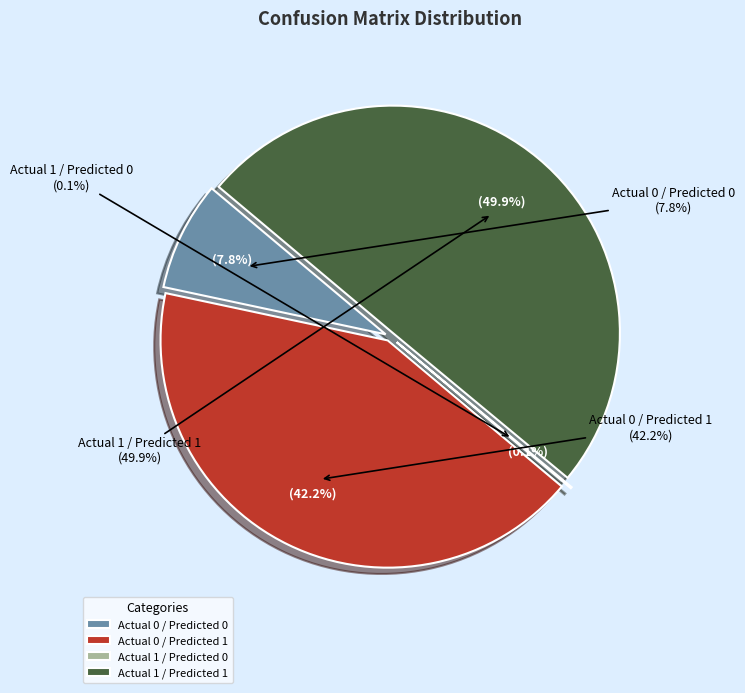

Which has a higher value, Actual 1 / Predicted 0 or Actual 0 / Predicted 1?

Actual 0 / Predicted 1